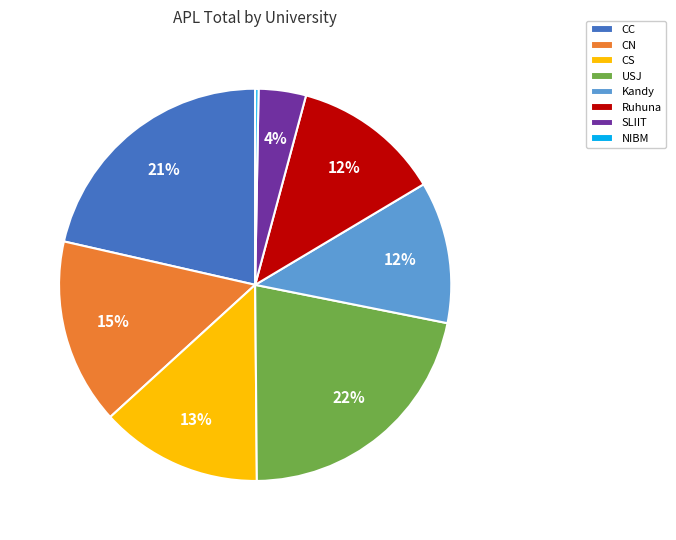

Combined, do SLIIT and NIBM account for over 50%?

No